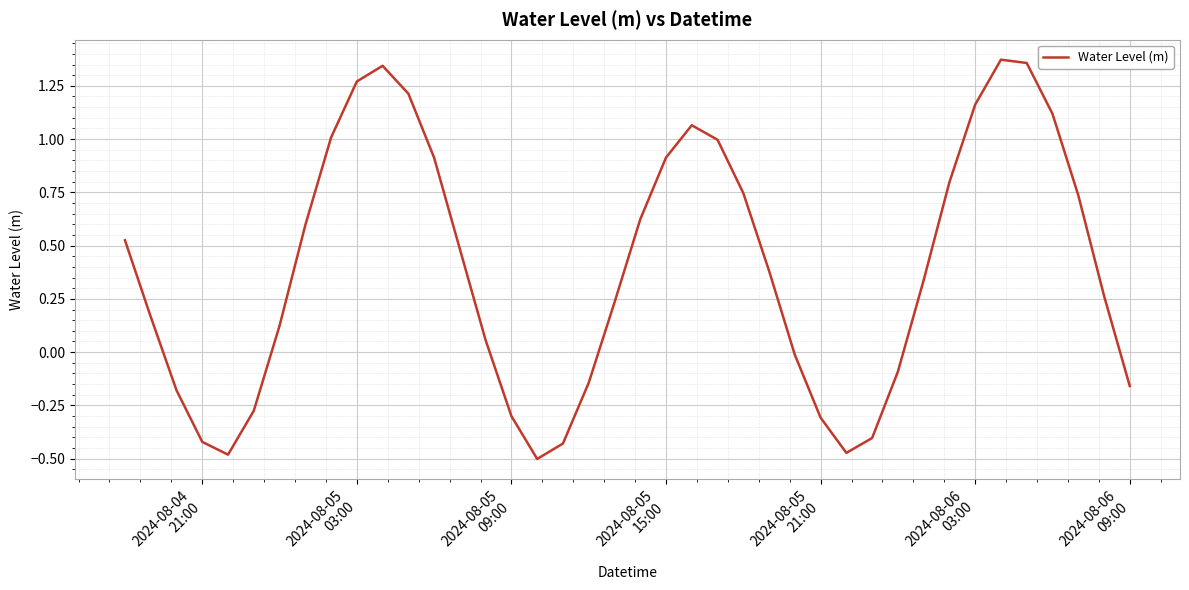

What is the sum of all values?

15.6